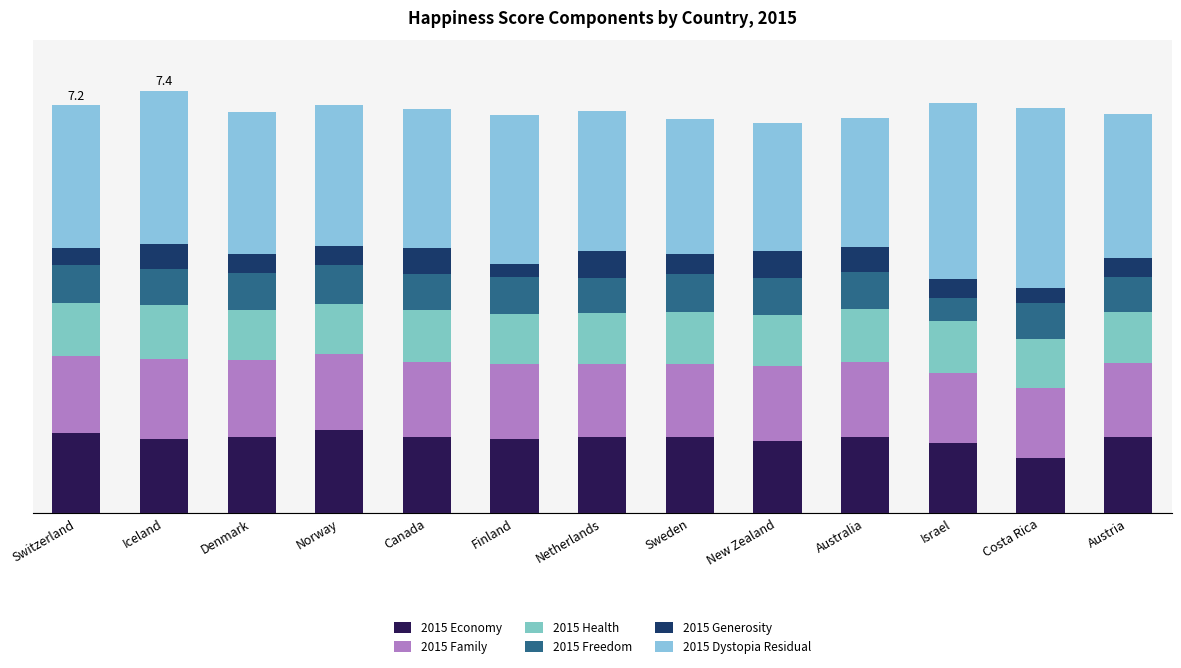

Does the chart contain any negative values?

No